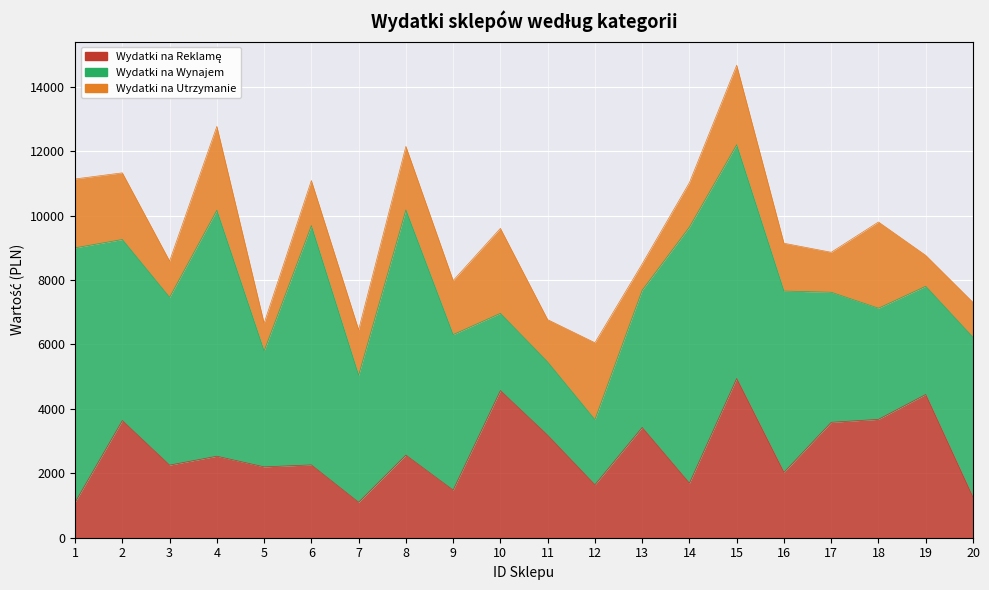

Which label corresponds to the smallest value in the chart?

13